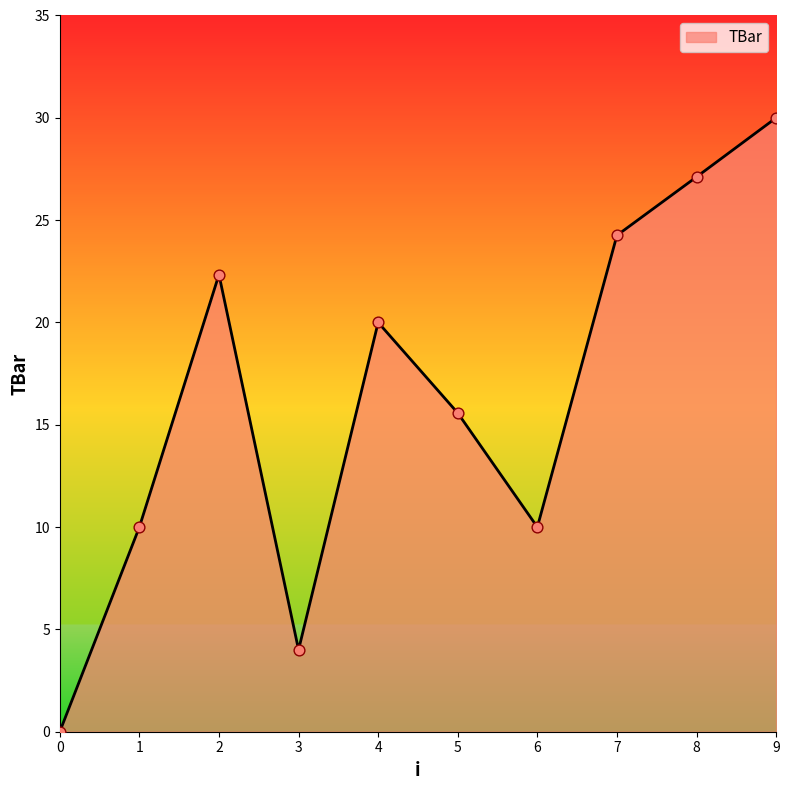

Between 5 and 4, which is larger?

4